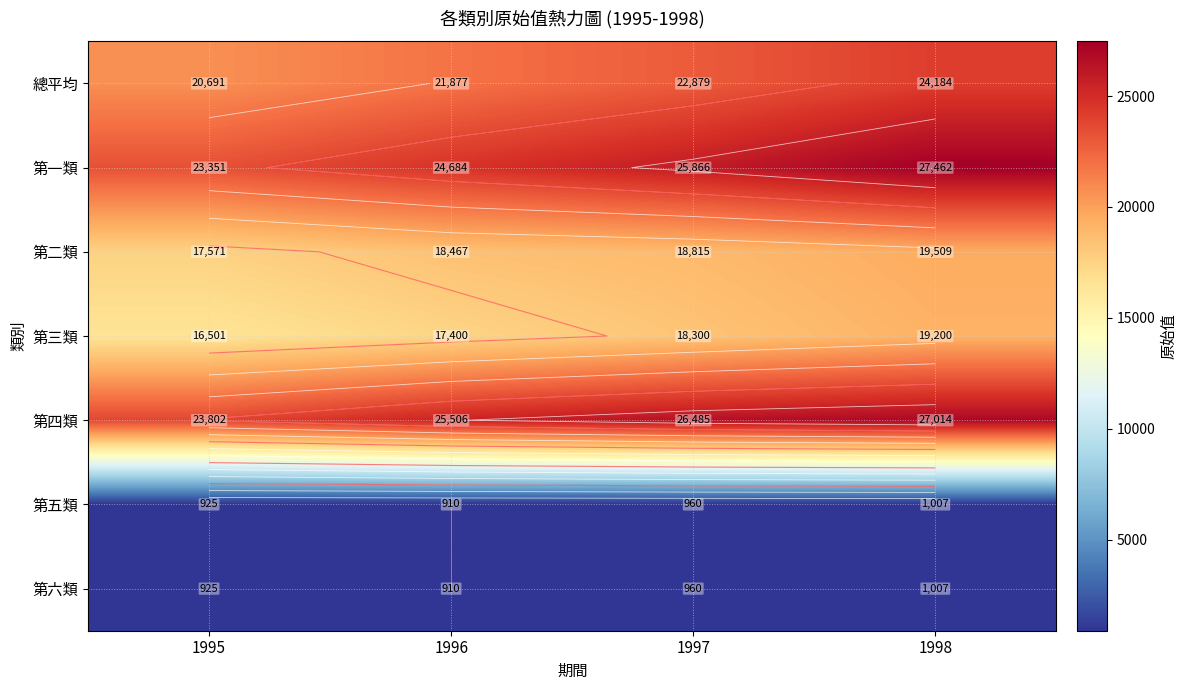

Between 1997 and 1995, which is larger?

1997